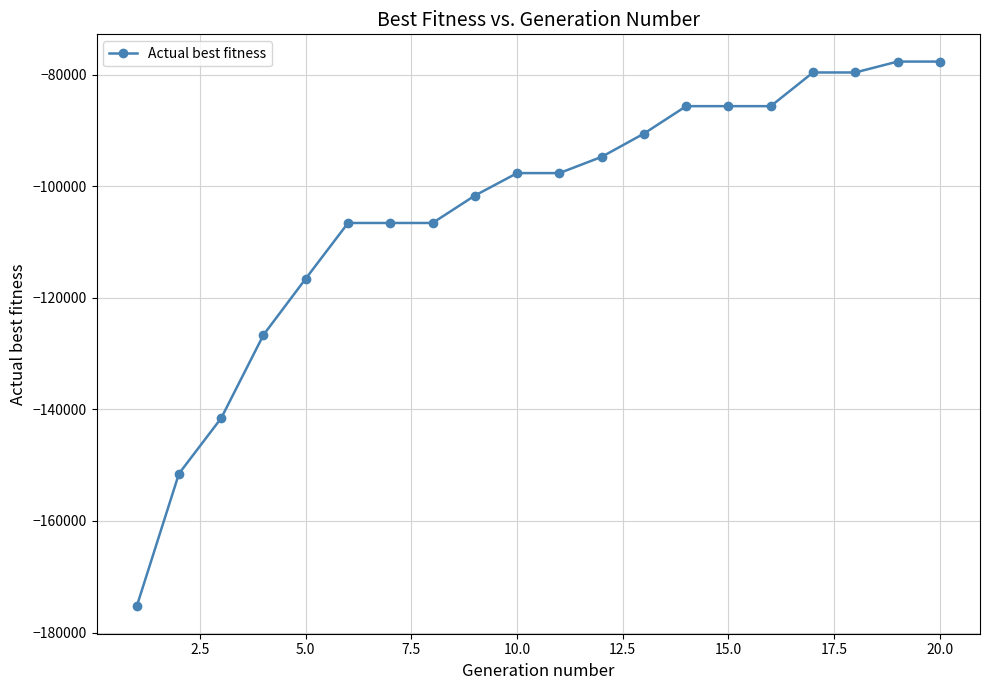

What is the average value?

-104236